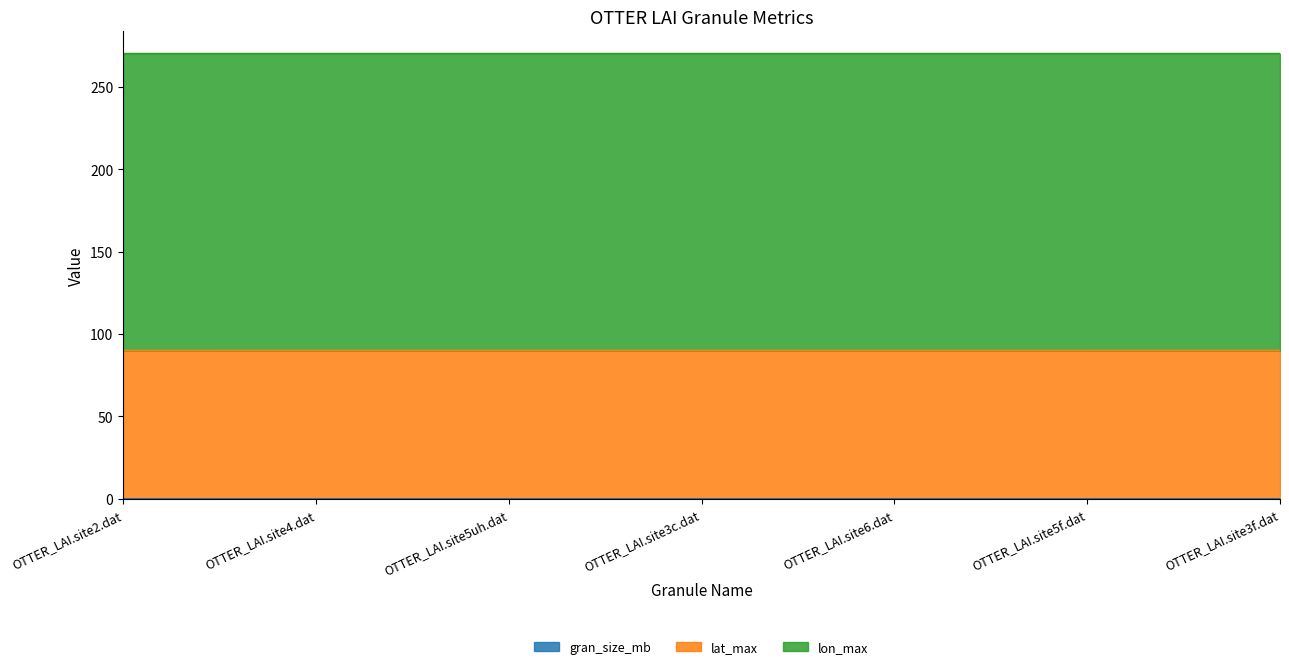

What is the sum of all lat_max values?

630.0